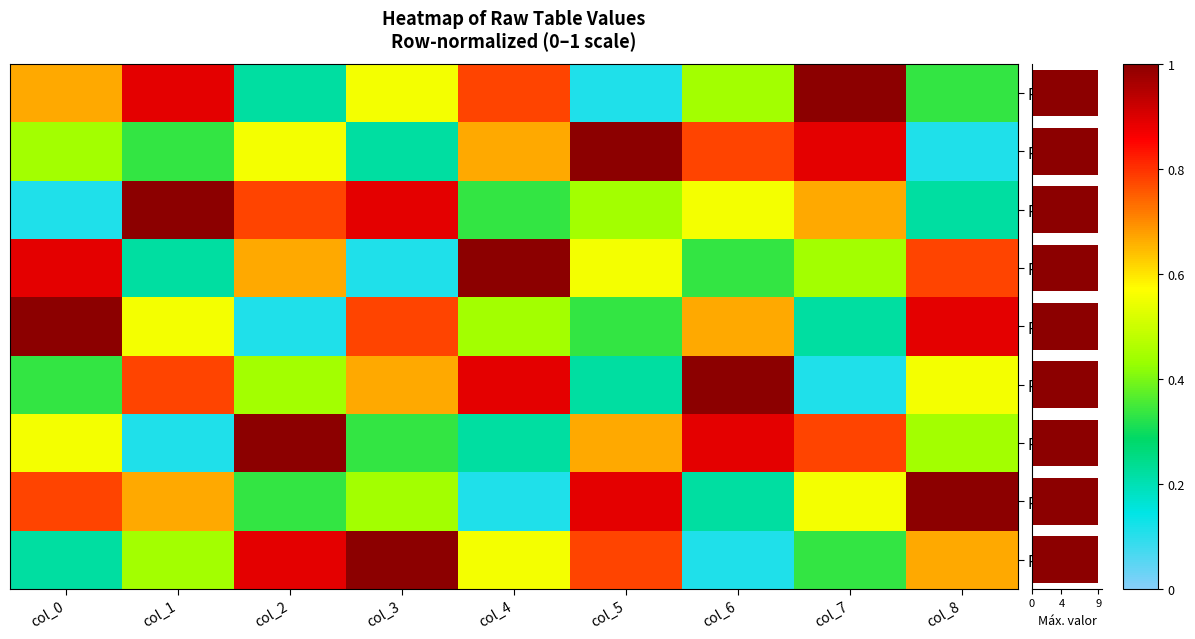

True or false: Row 3 has a value of 0.2 at col_0.

False